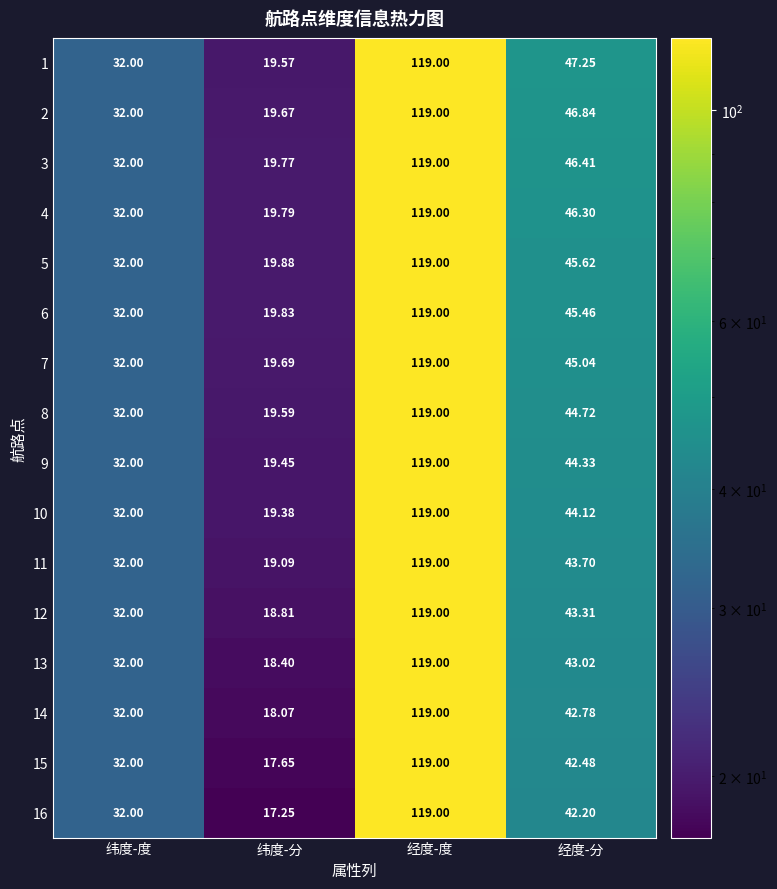

Between 经度-度 and 经度-分, which series saw the biggest shift?

16